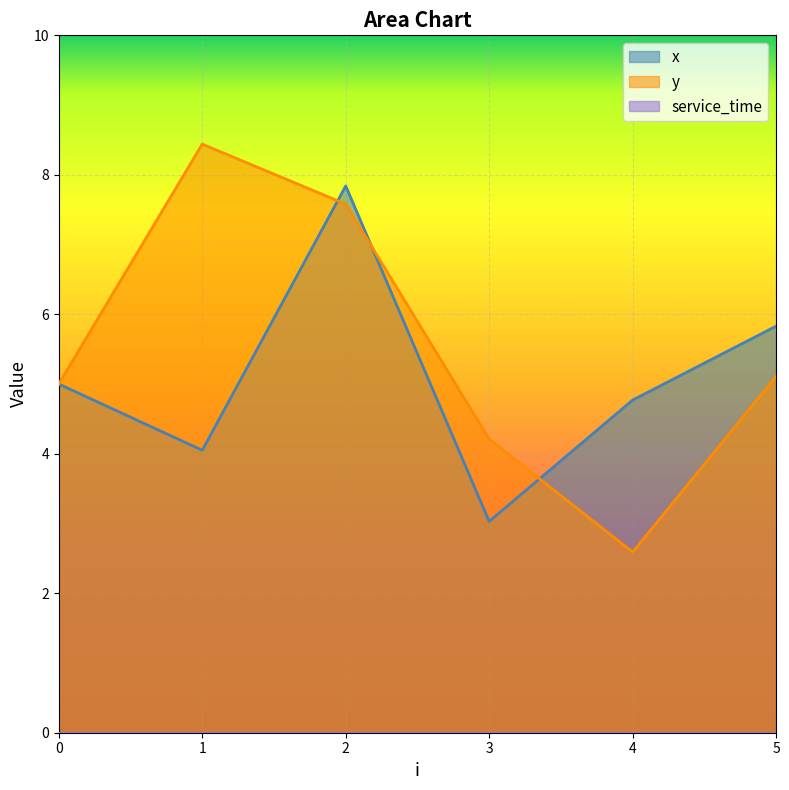

What is the sum of the x values at 2 and 1?

11.9